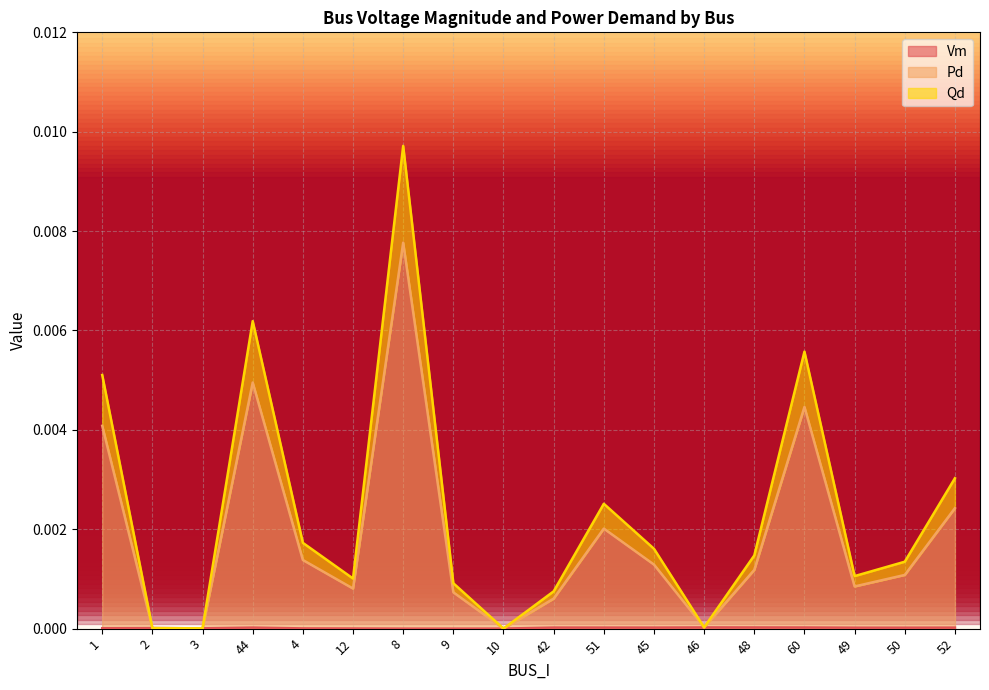

At which category is the sum across all series the highest?

8